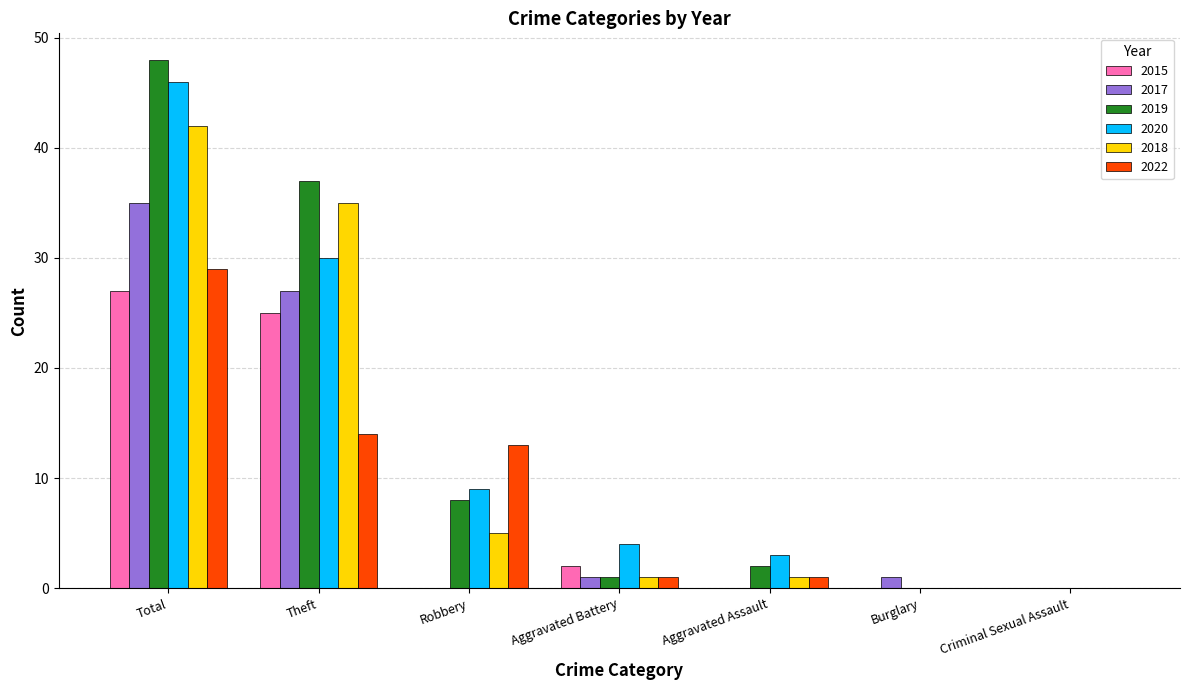

Reading right to left, transcribe all the data shown in this chart.

2015: 0	0	0	2	0	25	27
2017: 0	1	0	1	0	27	35
2019: 0	0	2	1	8	37	48
2020: 0	0	3	4	9	30	46
2018: 0	0	1	1	5	35	42
2022: 0	0	1	1	13	14	29